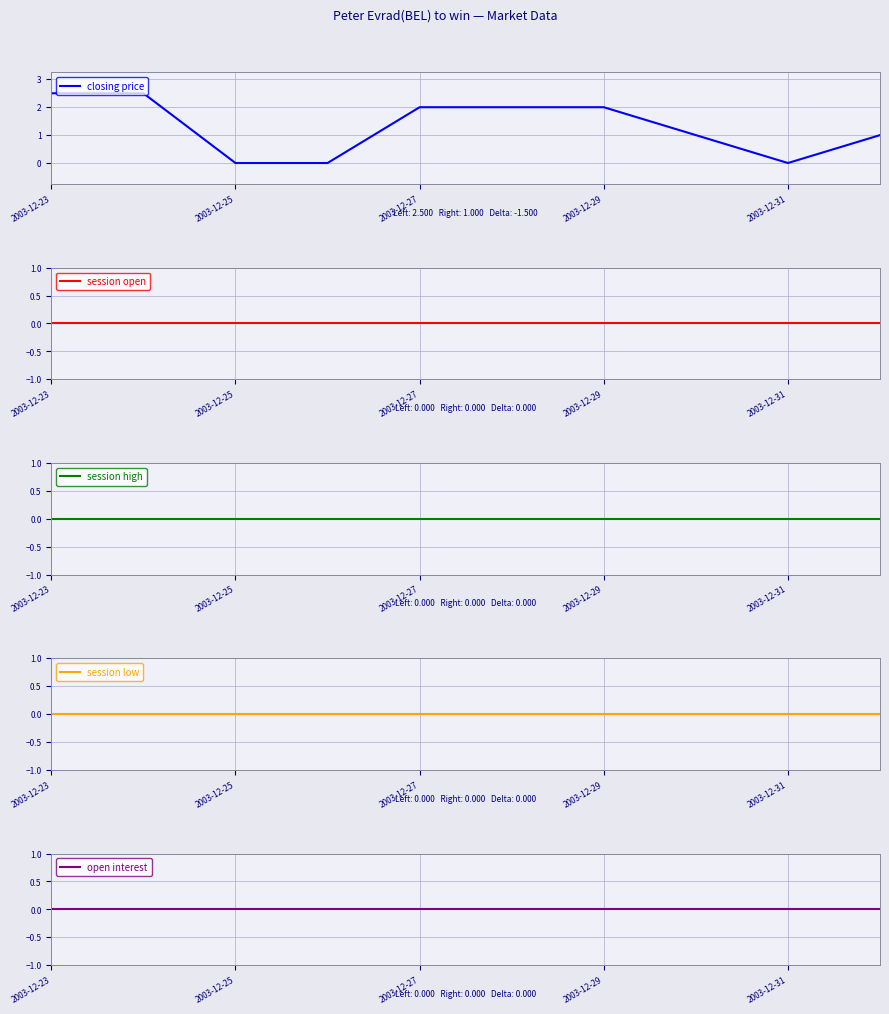

At how many categories does at least one series exceed 0?

7